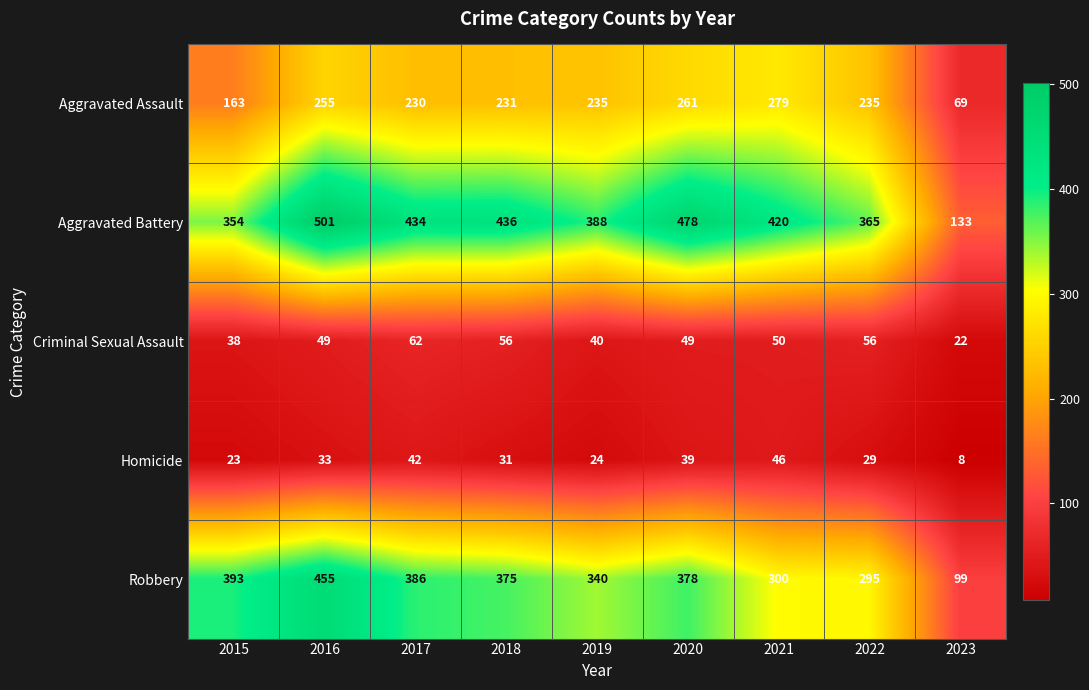

What is the difference between the Homicide values at 2021 and 2015?

23